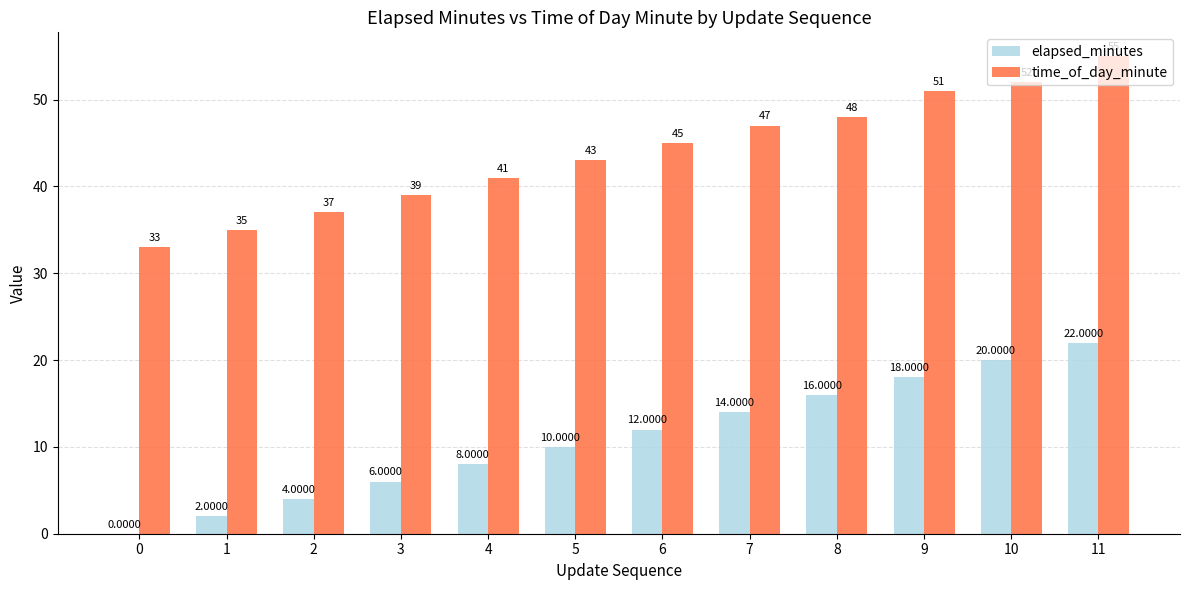

Does the chart contain stacked bars?

No